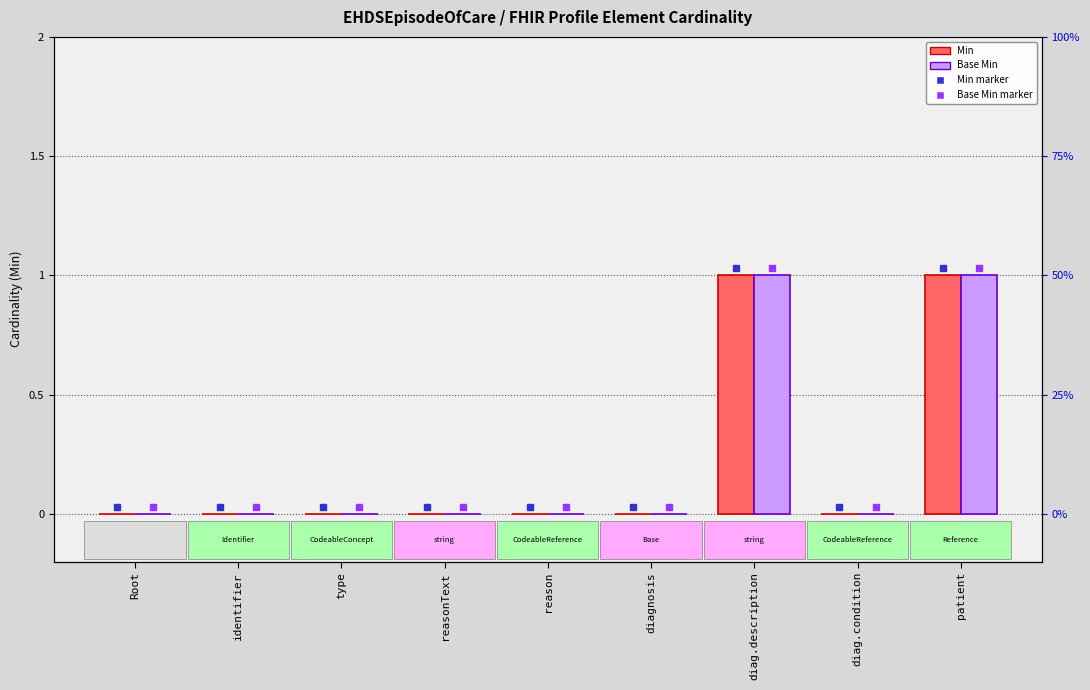

Which series has the largest range (max minus min)?

Min